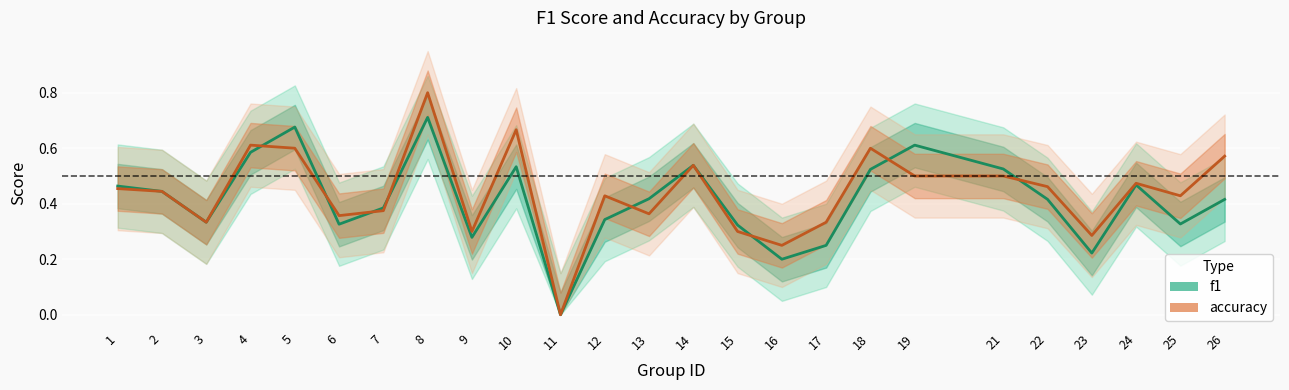

What is the sum of all accuracy values?

11.0